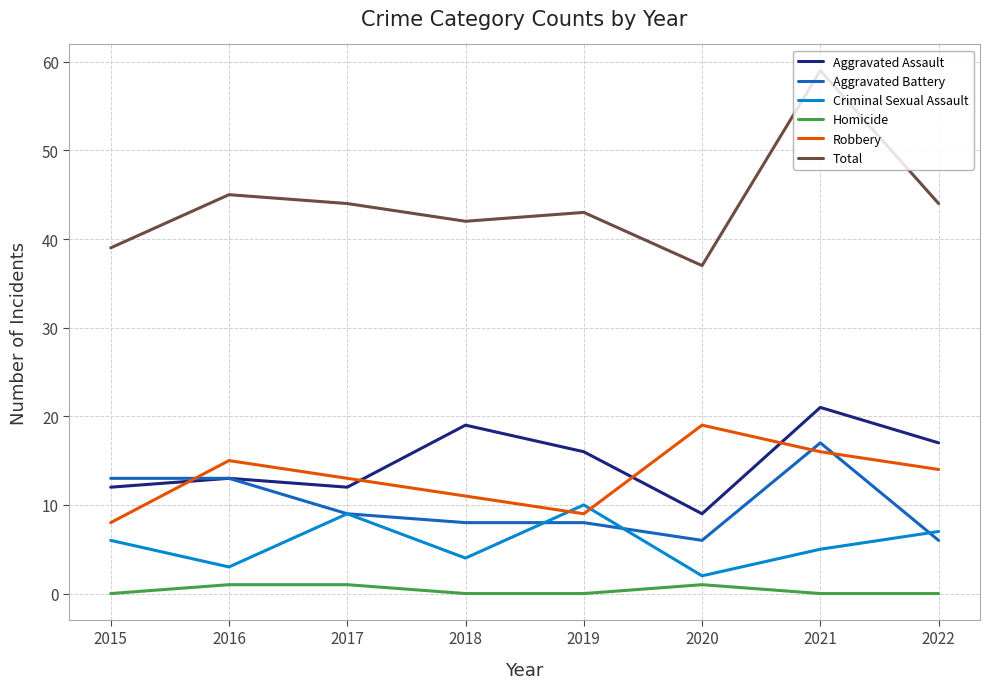

How many interior local valleys does the Robbery series have?

1